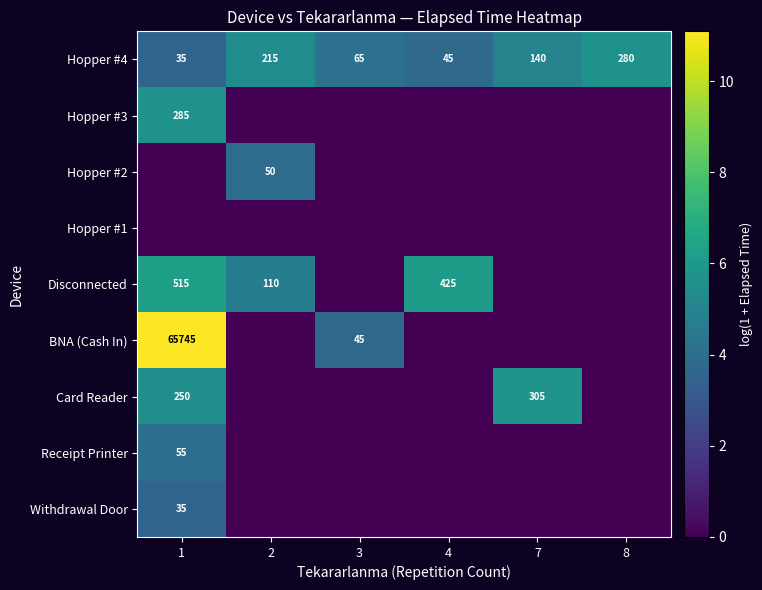

What is the sum of all Hopper #4 values?

780